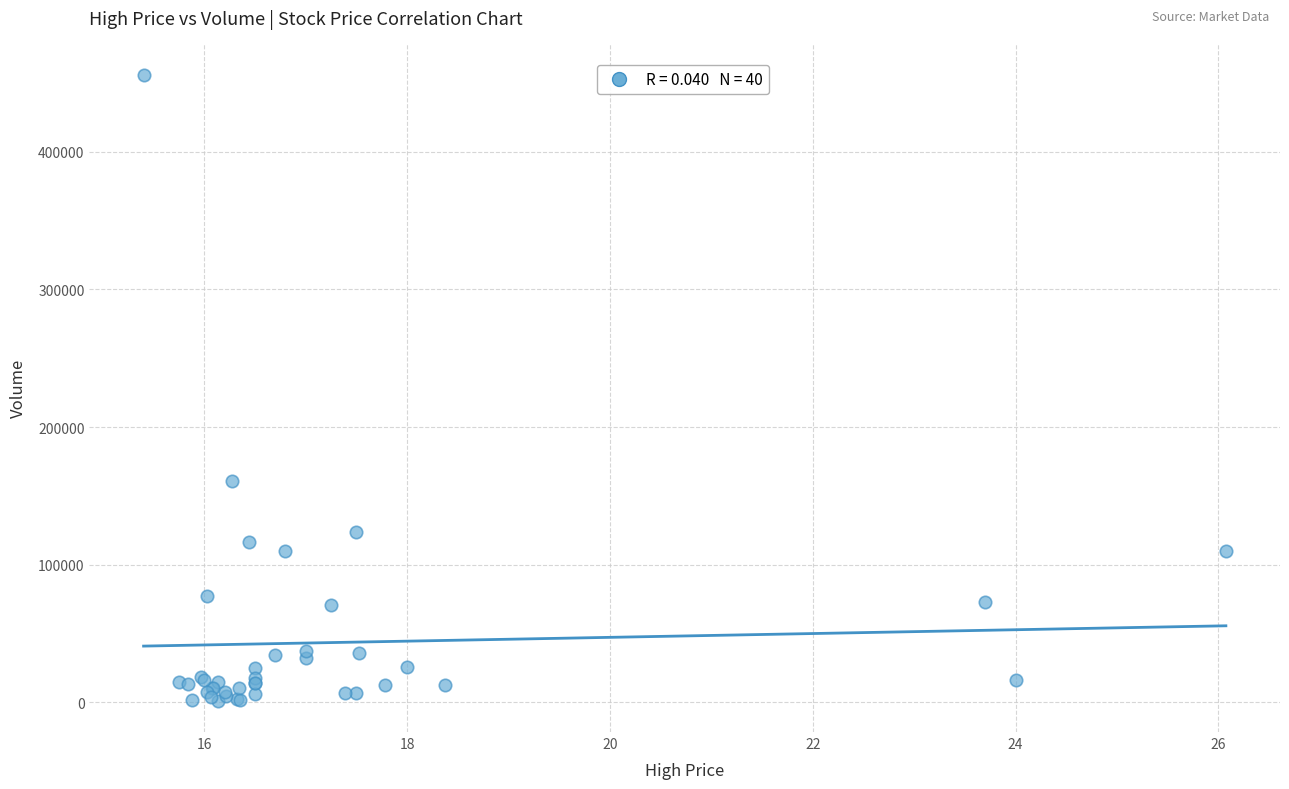

What Y value in the scatter plot is closest to 228550?

160600